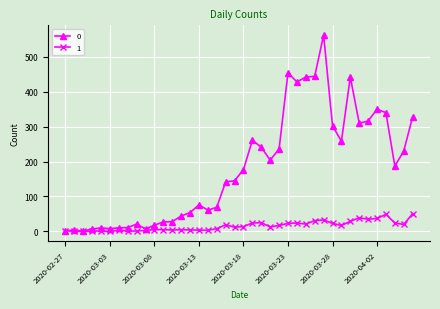

List the series in order of their peak value, lowest first.

1, 0